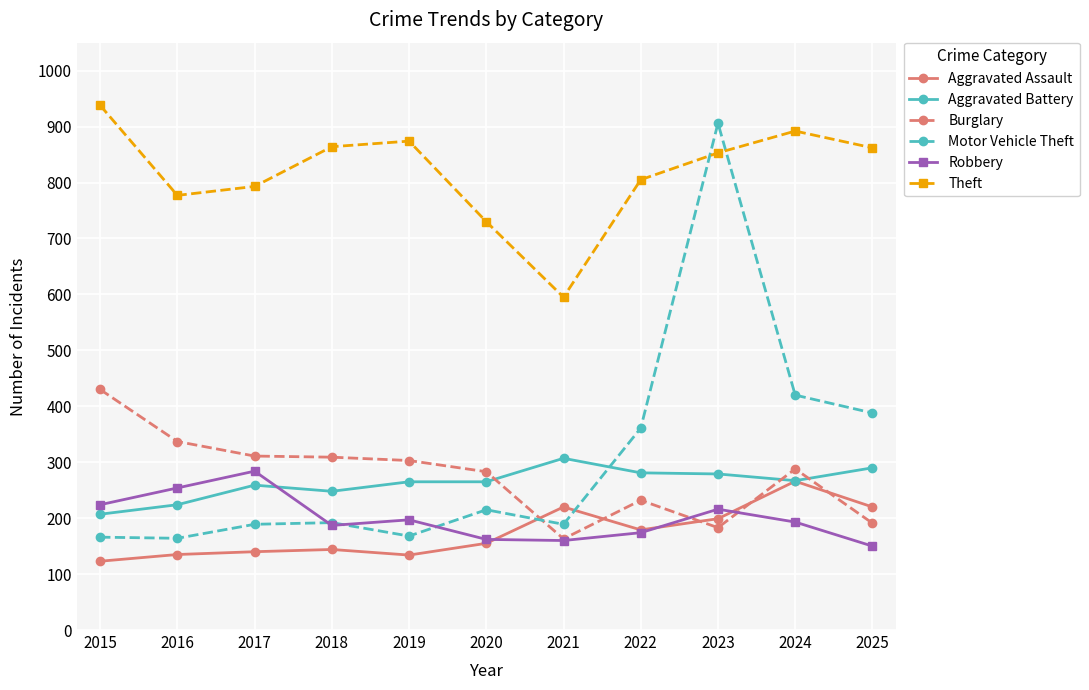

After their last crossing, which series has the higher values: Aggravated Battery or Motor Vehicle Theft?

Motor Vehicle Theft